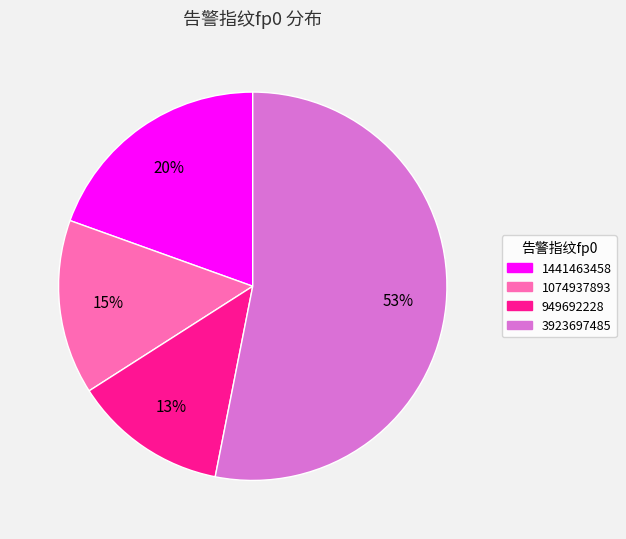

Is the sum of 1441463458 and 3923697485 greater than half?

Yes